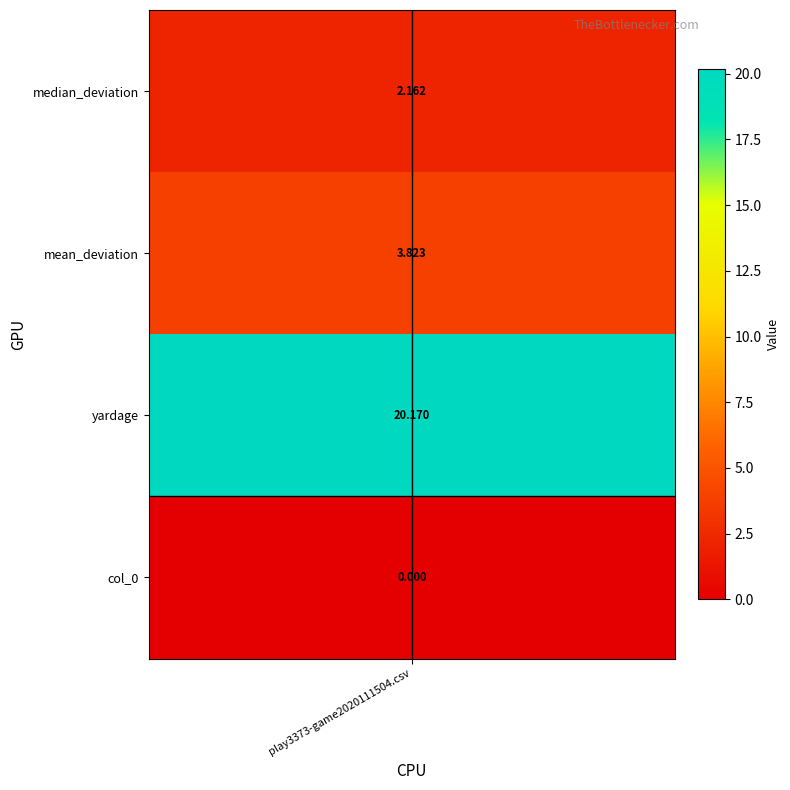

What is the ratio of the value at 2 to the value at 0?

9.3